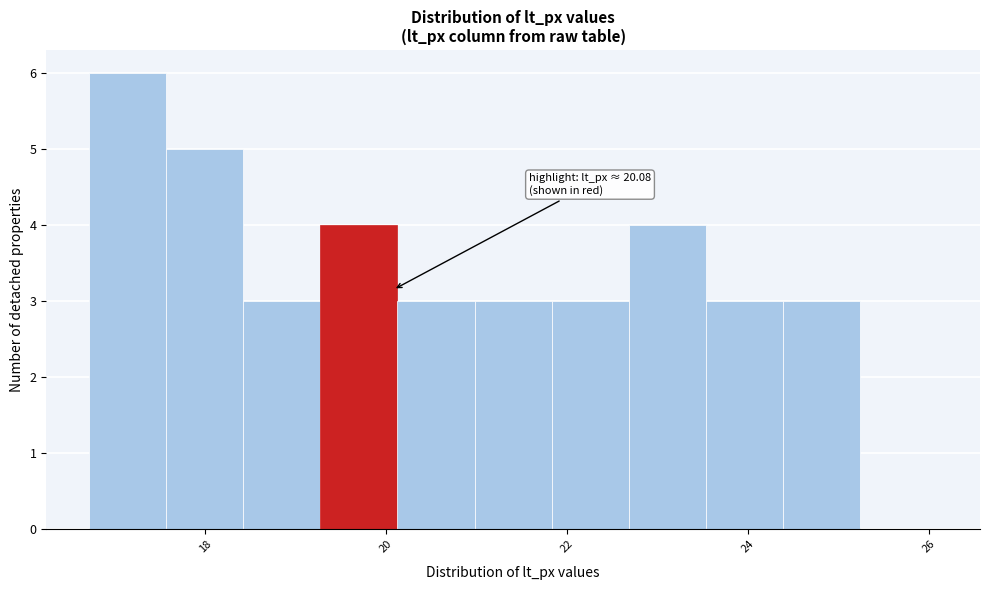

Over which range of the x-axis is the bar tallest?

16.8 to 17.6